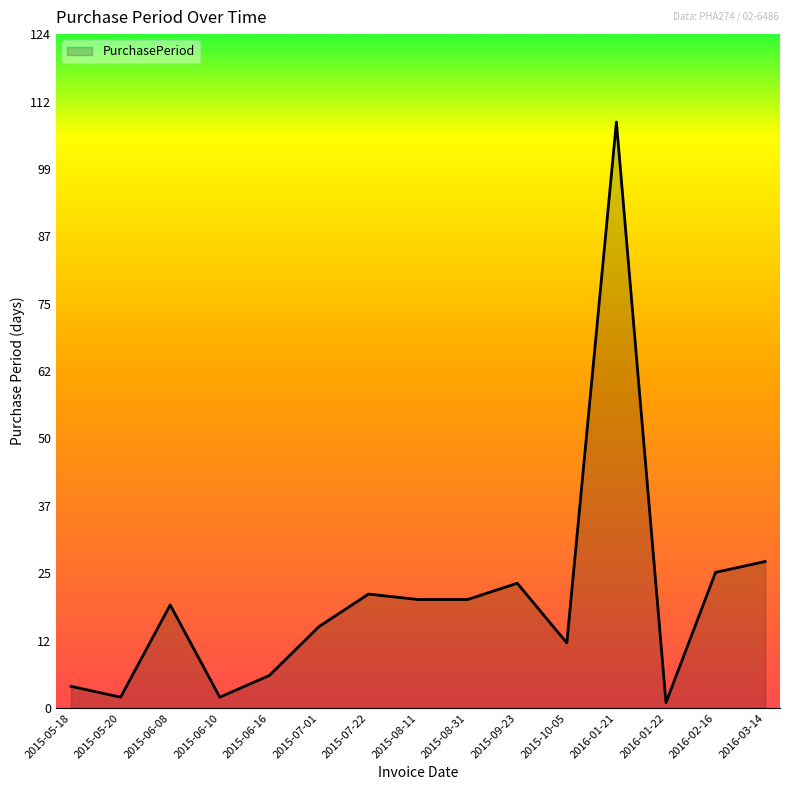

How many lines are shown in the chart?

1